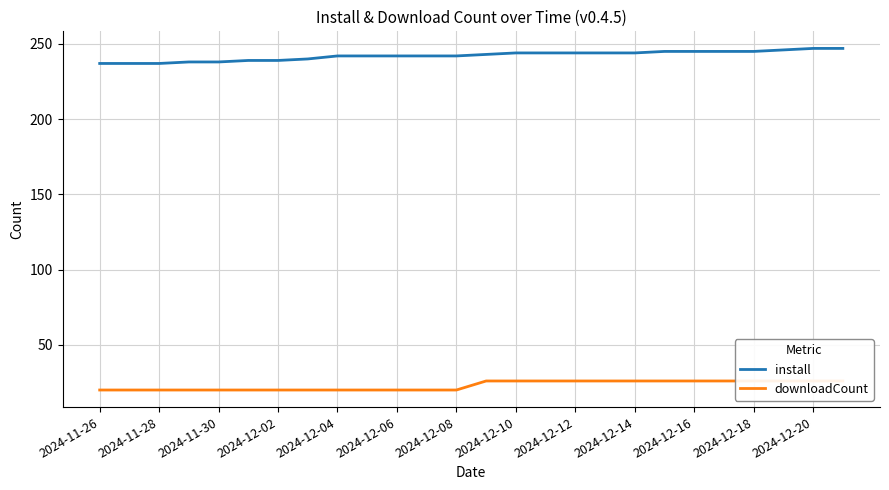

True or false: install and downloadCount cross at least once.

False